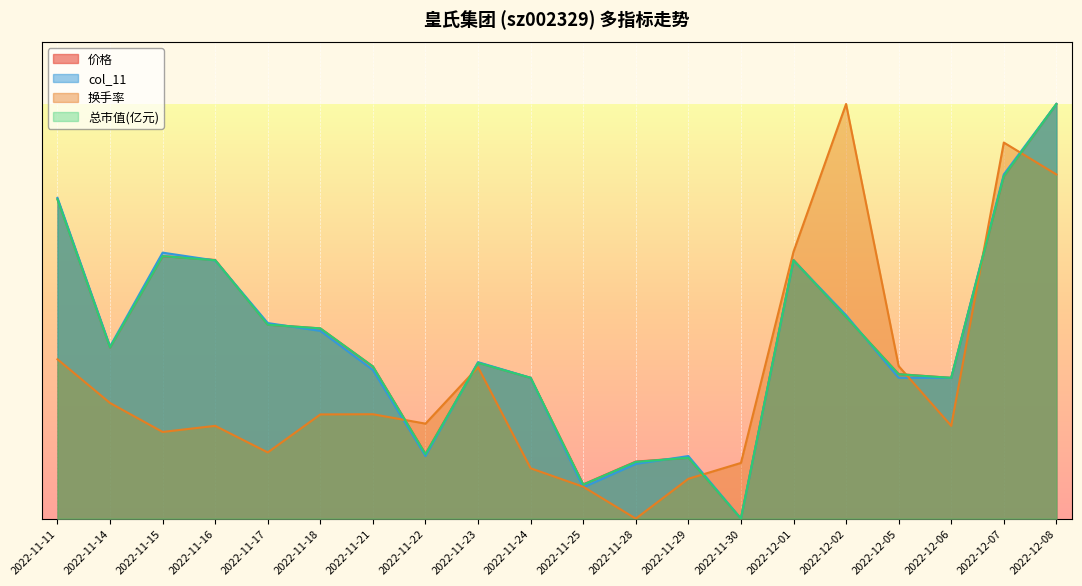

True or false: 市盈率 has a value of 0.5 at 2022-12-02.

True